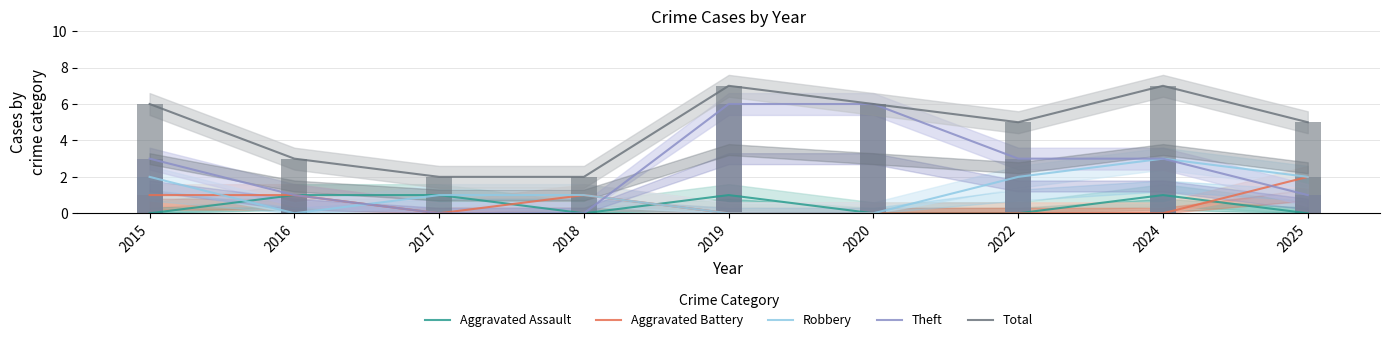

How many values in the Theft series are below 3?

4